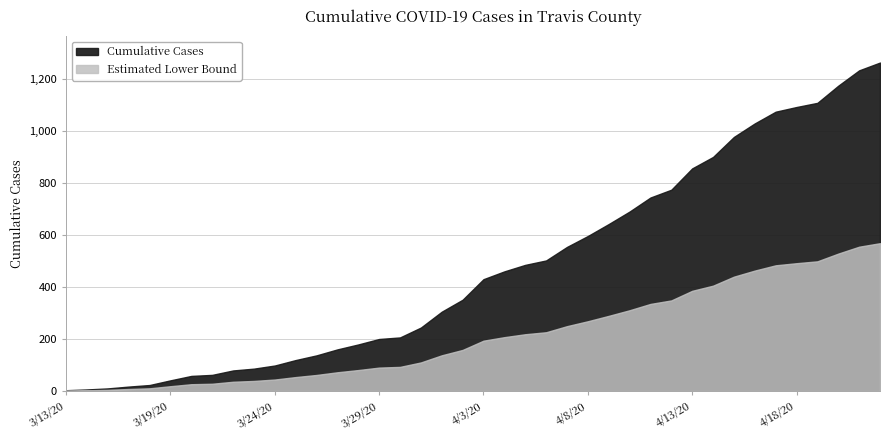

Reading left to right, extract all data points from this chart.

3	6	10	17	23	41	58	62	79	86	98	119	137	160	179	200	206	244	305	351	430	460	485	502	554	596	642	690	744	774	856	900	977	1029	1074	1092	1108	1174	1233	1263